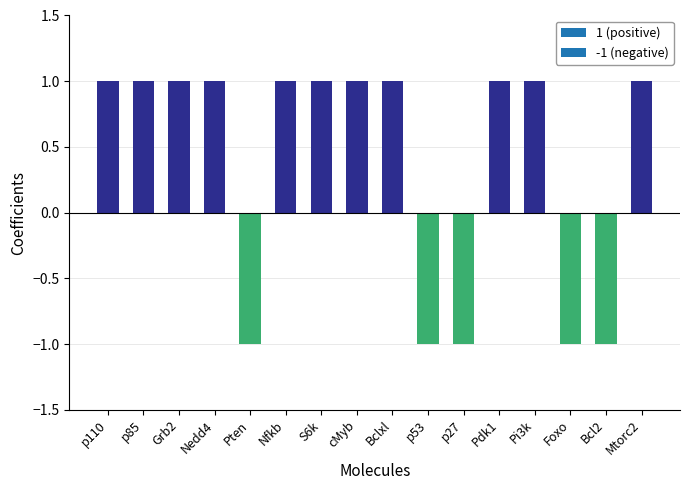

What is the difference between the maximum and second lowest values?

2